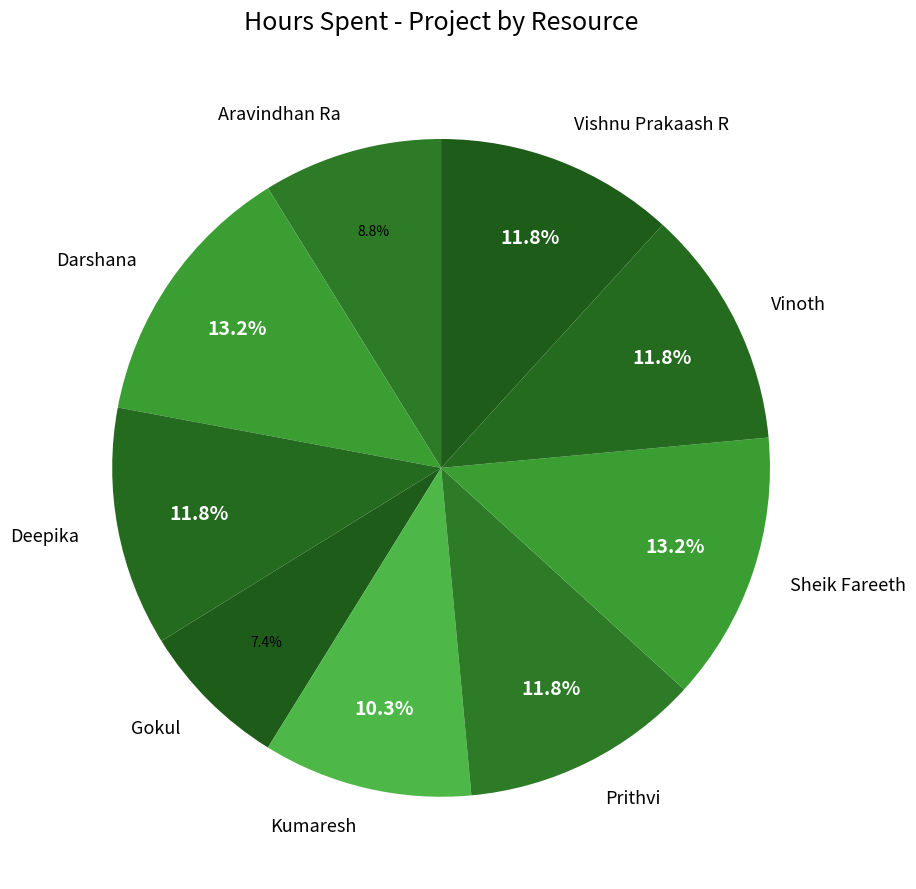

True or false: Kumaresh accounts for 10% of the total.

True